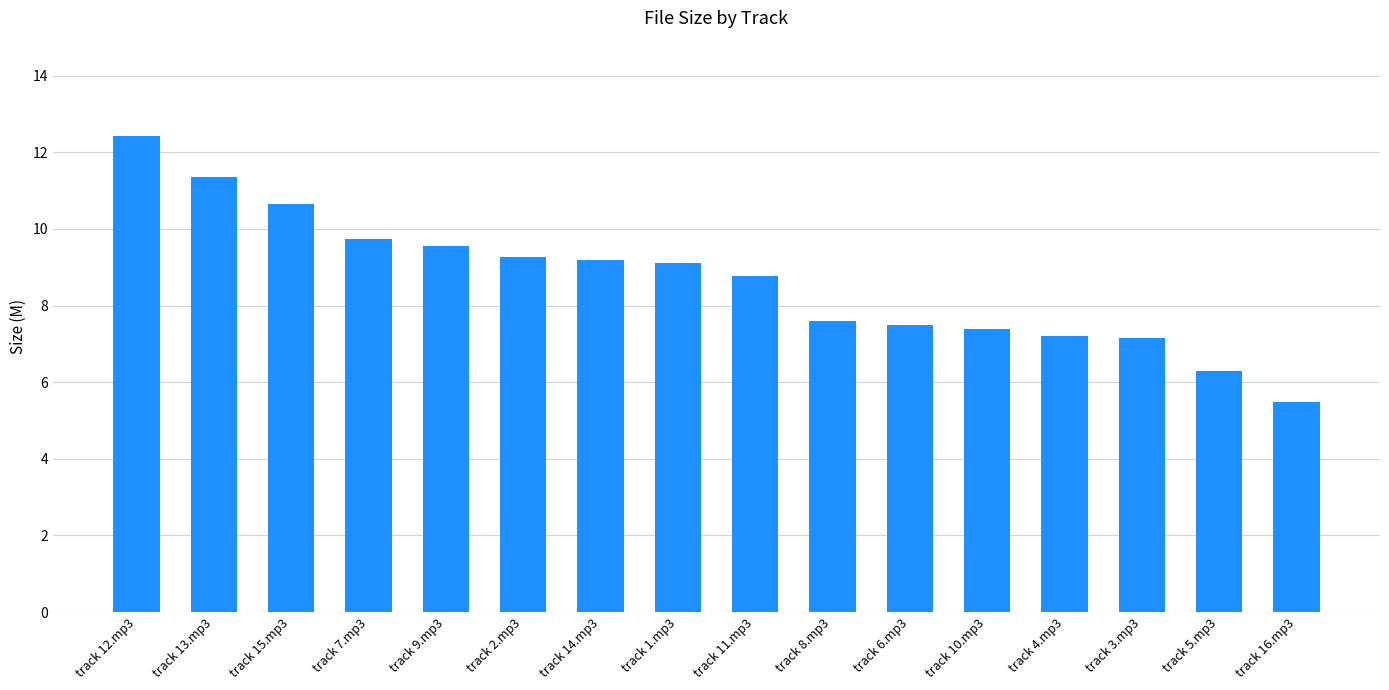

How many data points are less than 9?

8